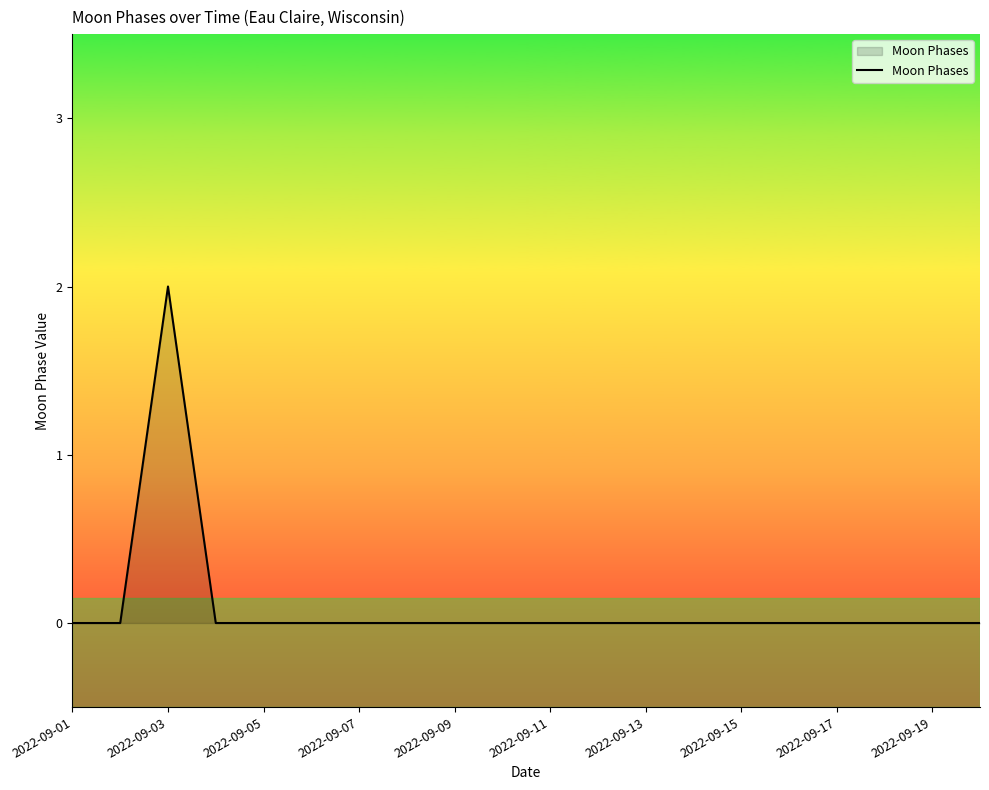

How many lines are shown in the chart?

1